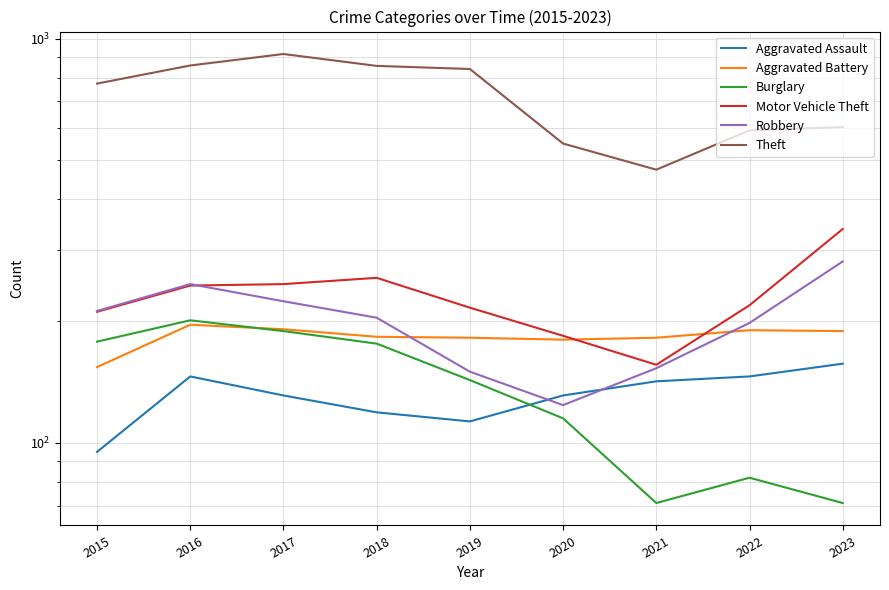

What are all the series names shown in the legend?

Aggravated Assault, Aggravated Battery, Burglary, Motor Vehicle Theft, Robbery, Theft